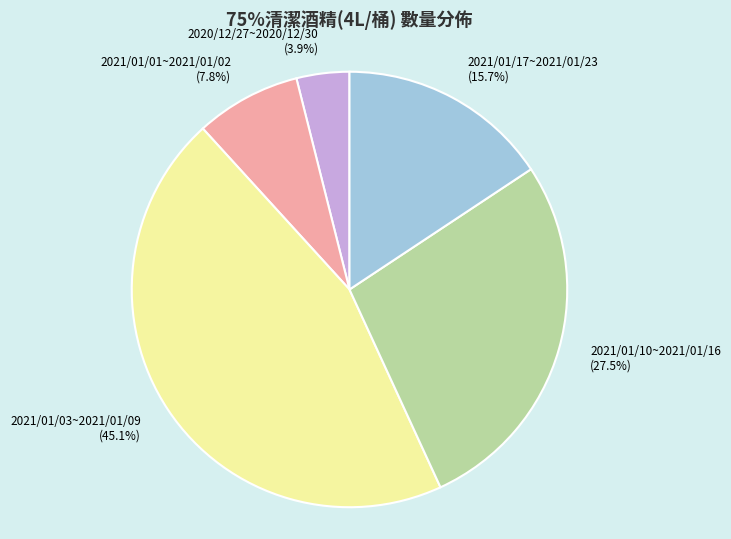

Combined, what portion of the pie is 2020/12/27~2020/12/30 and 2021/01/10~2021/01/16?

31.4%